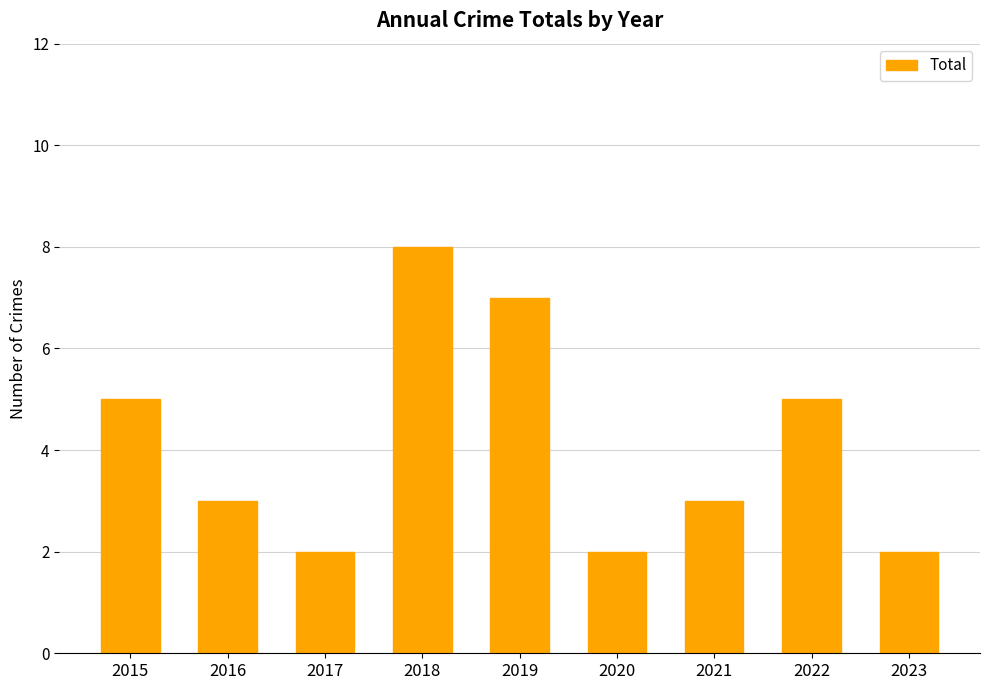

The chart shows a value of 7 at 2022. True or false?

False